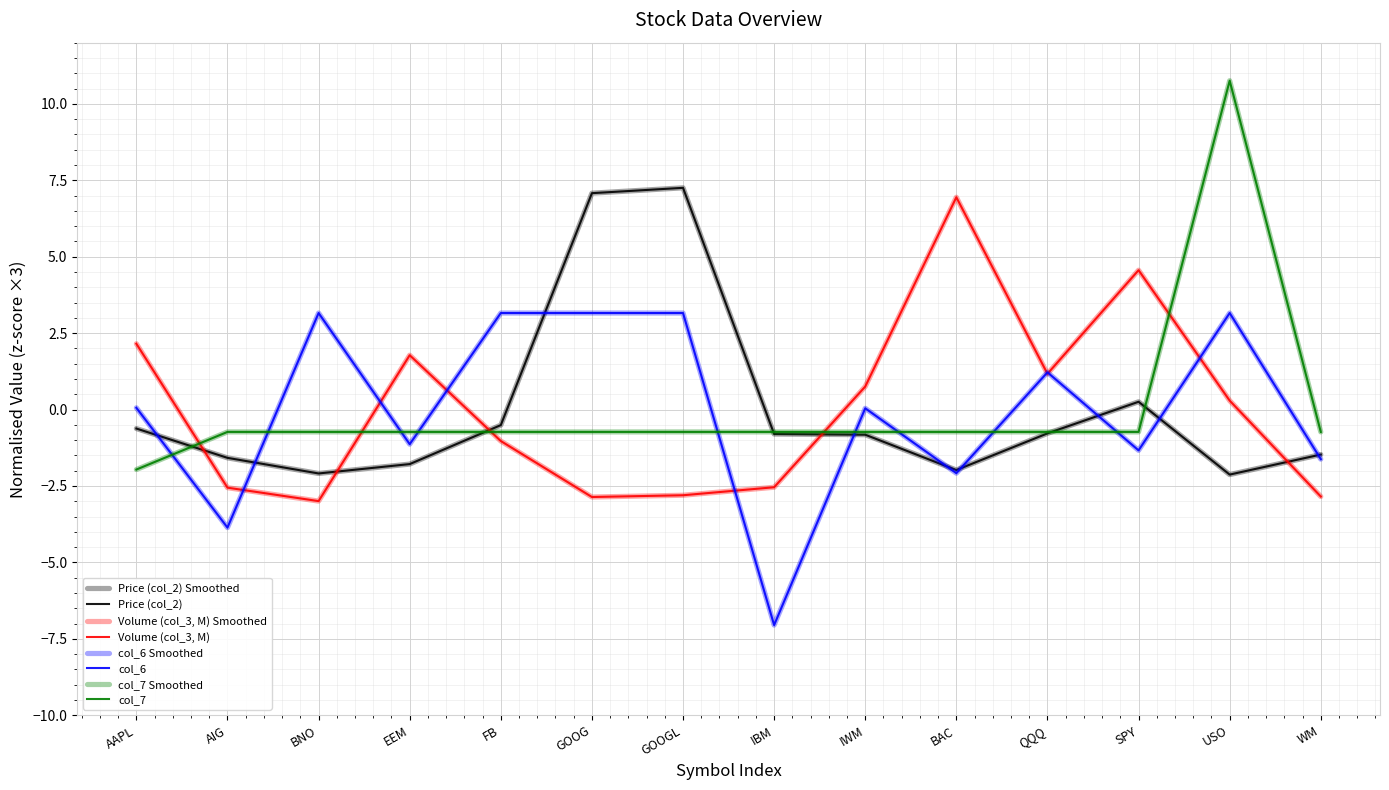

At which label is col_7 closest to 4?

AIG